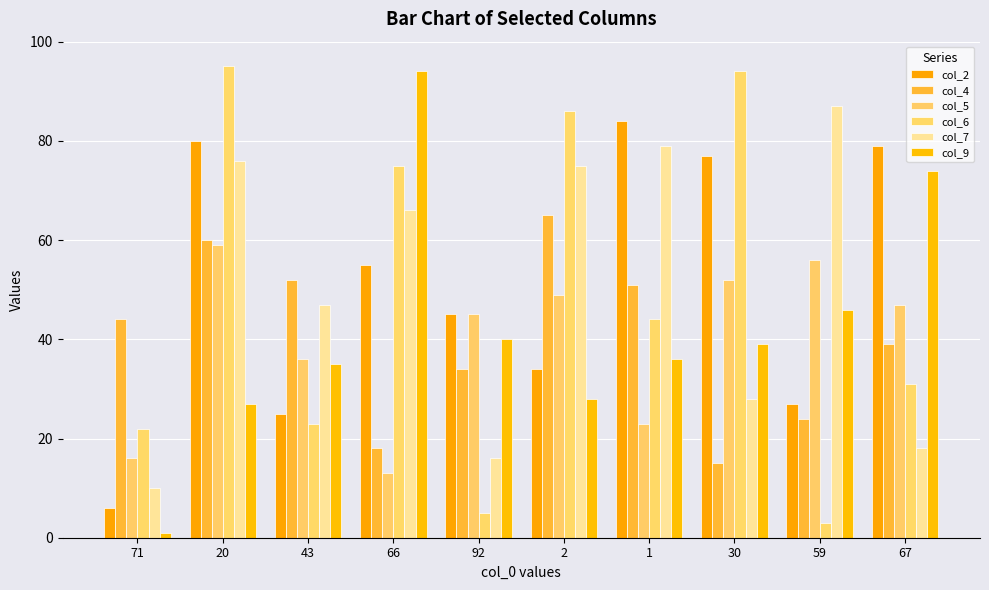

What is the spread (max minus min) of values at 67?

61